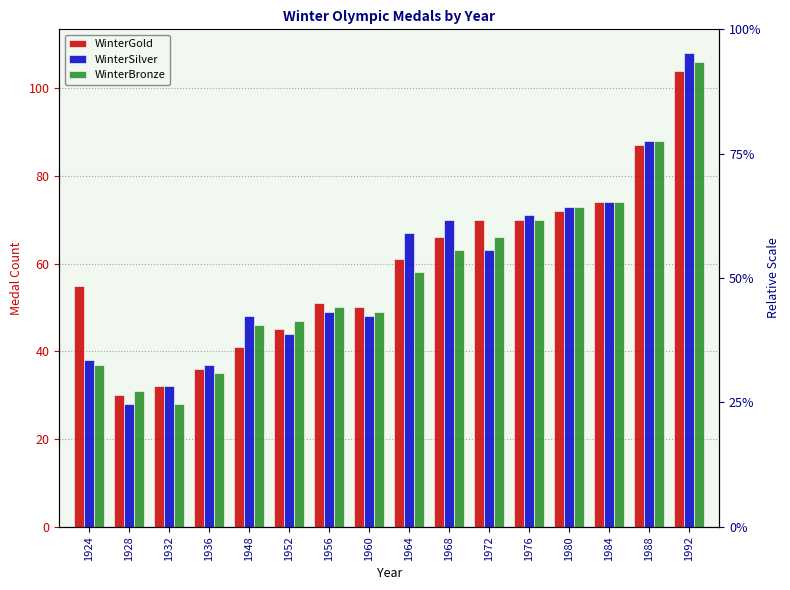

What is the sum of all WinterSilver values?

938